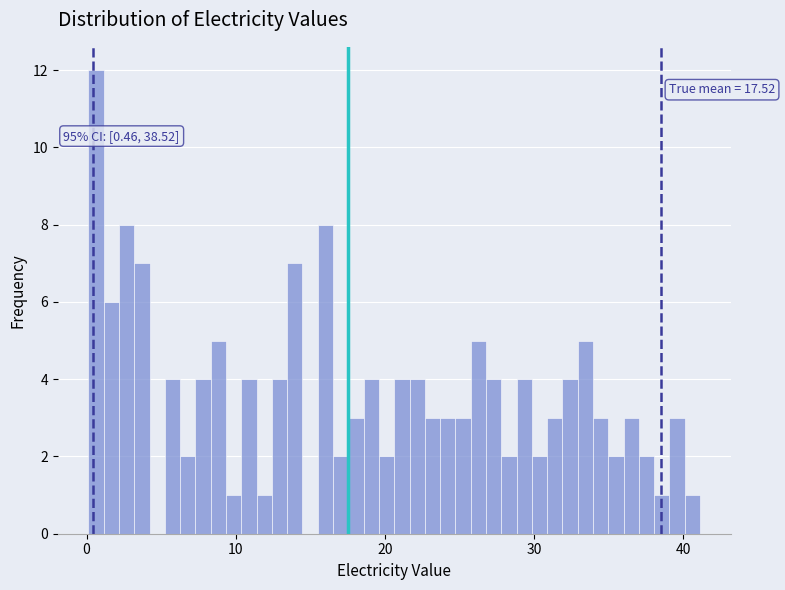

Read against the x-axis, roughly where is the centre of the tallest bar?

1